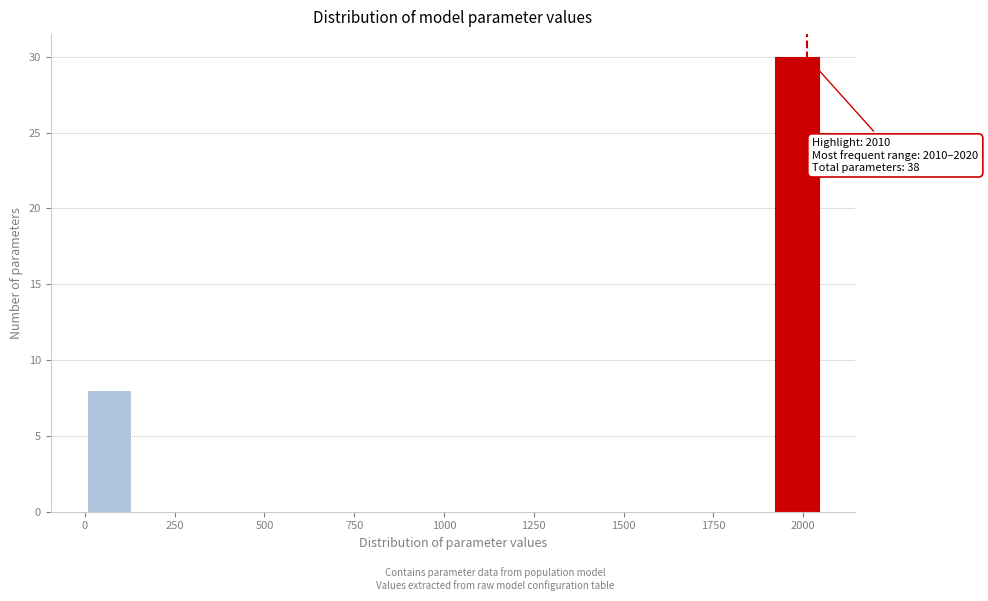

Read against the x-axis, roughly where is the centre of the tallest bar?

2000